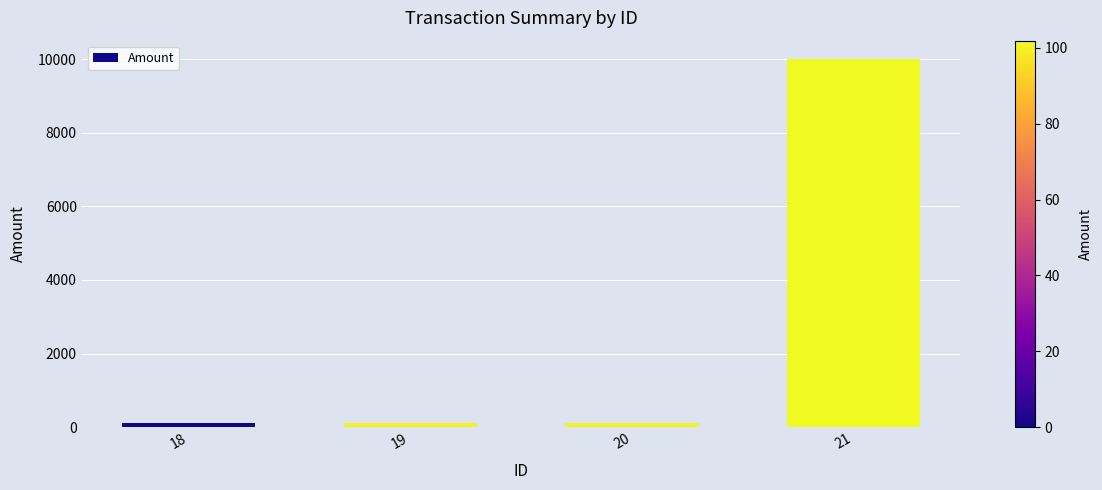

What is the value of the 4th bar from the left?

10000.0